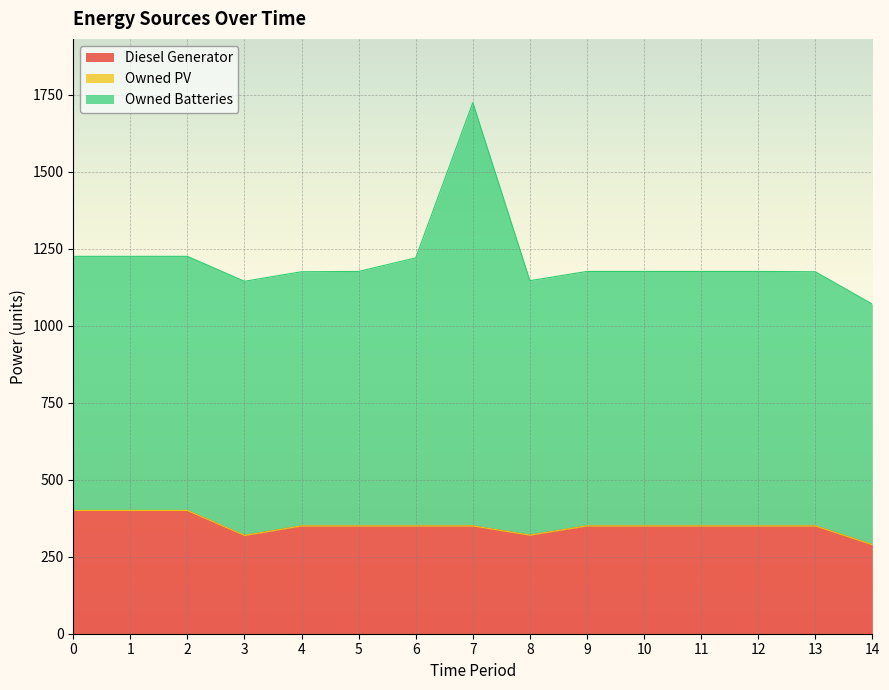

Rank the series at 9 from highest to lowest value.

Owned Batteries, Diesel Generator, Owned PV